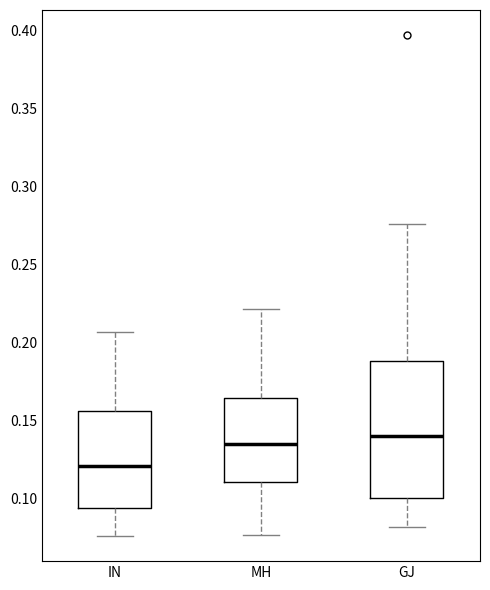

Which box has the highest median line?

GJ